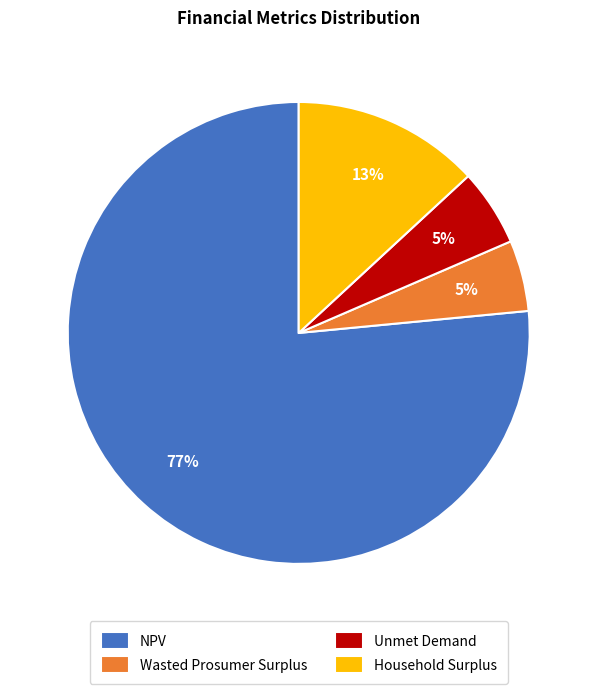

Count the number of slices in the pie.

4